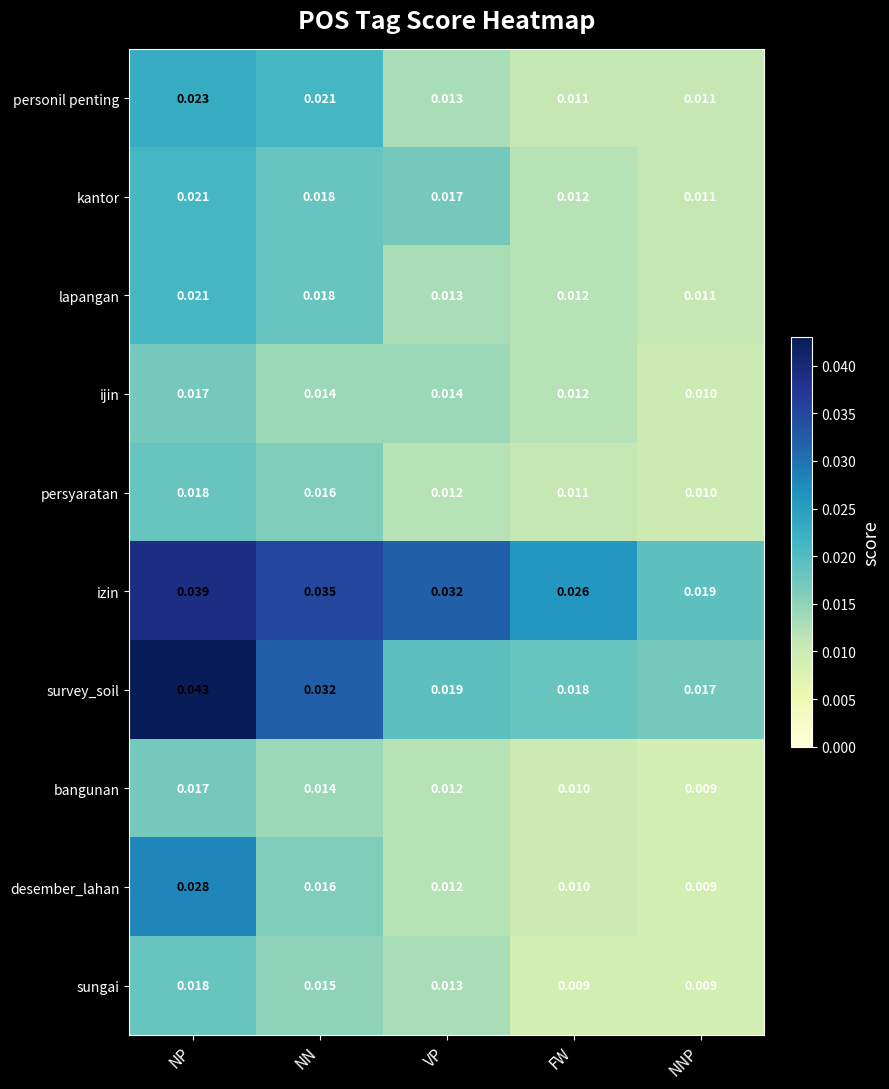

Which category has the highest value in the desember_lahan series?

NP